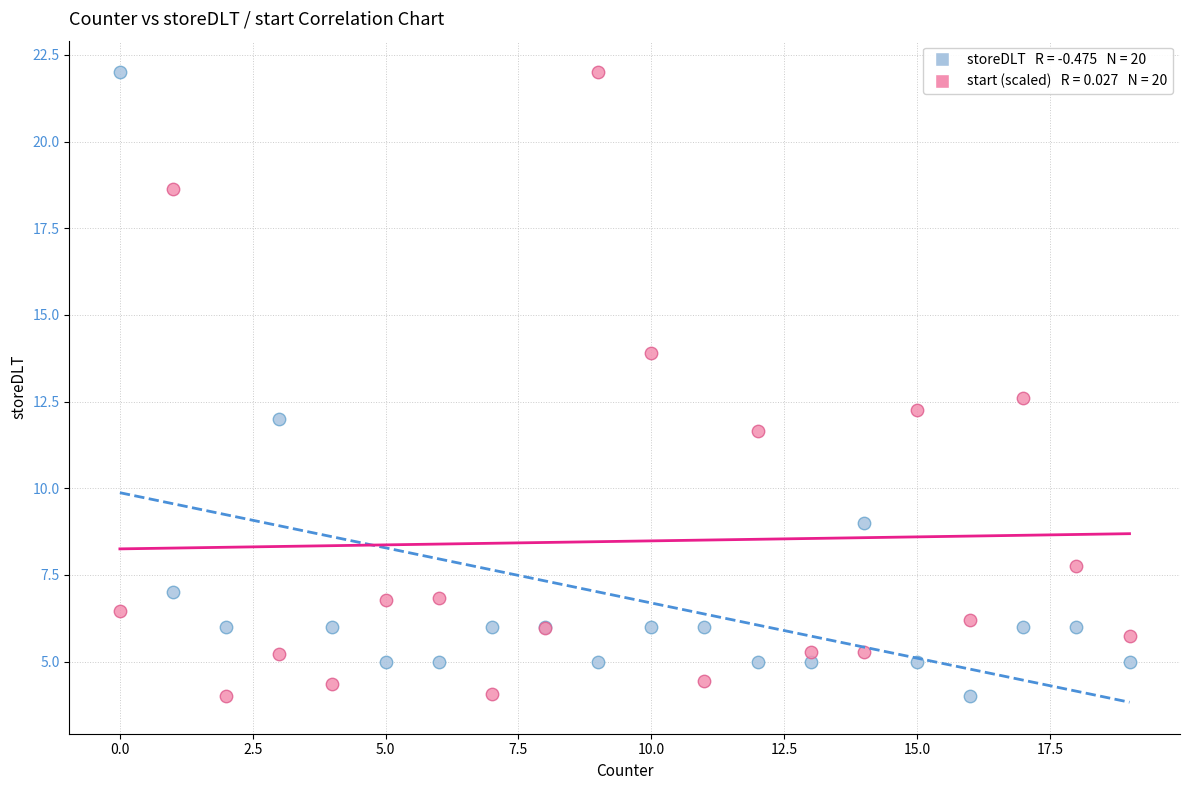

Across all series, what Y value is closest to 13?

12.6